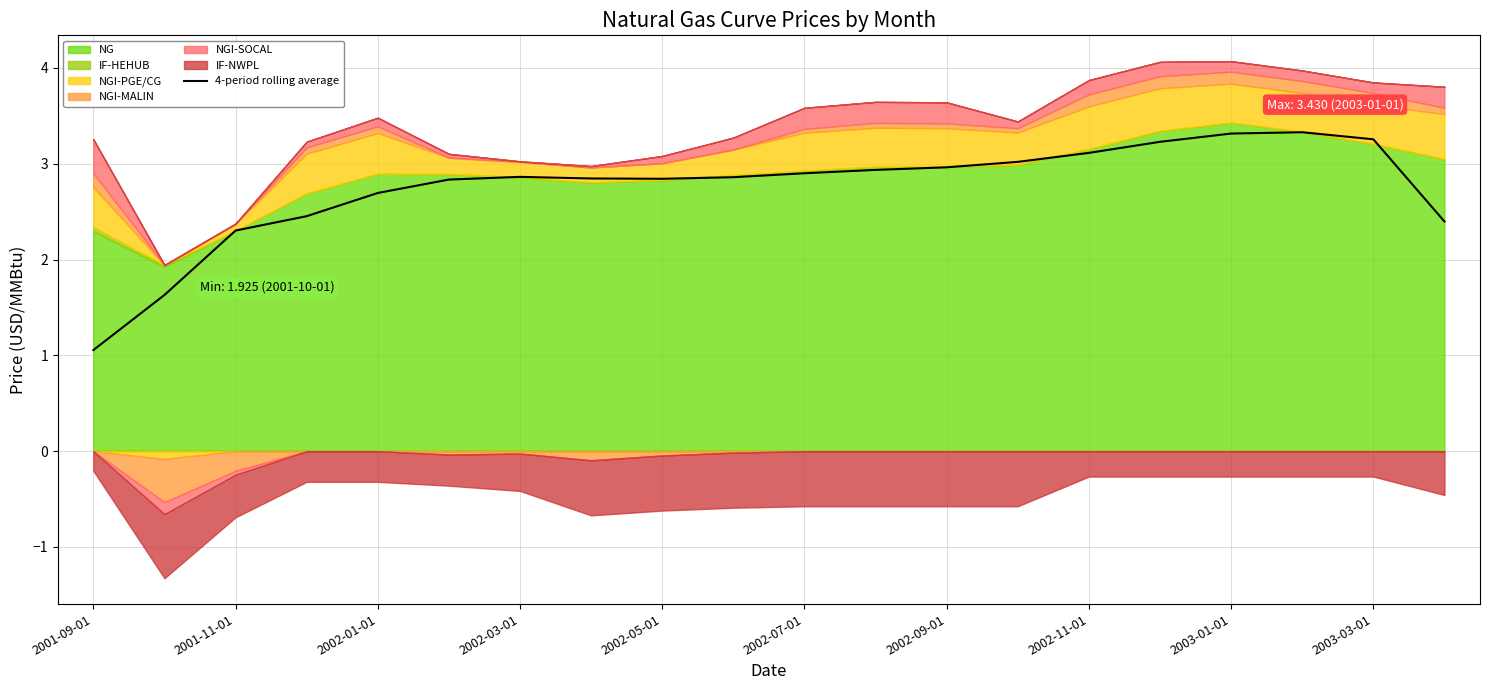

What is the average value?

2.7